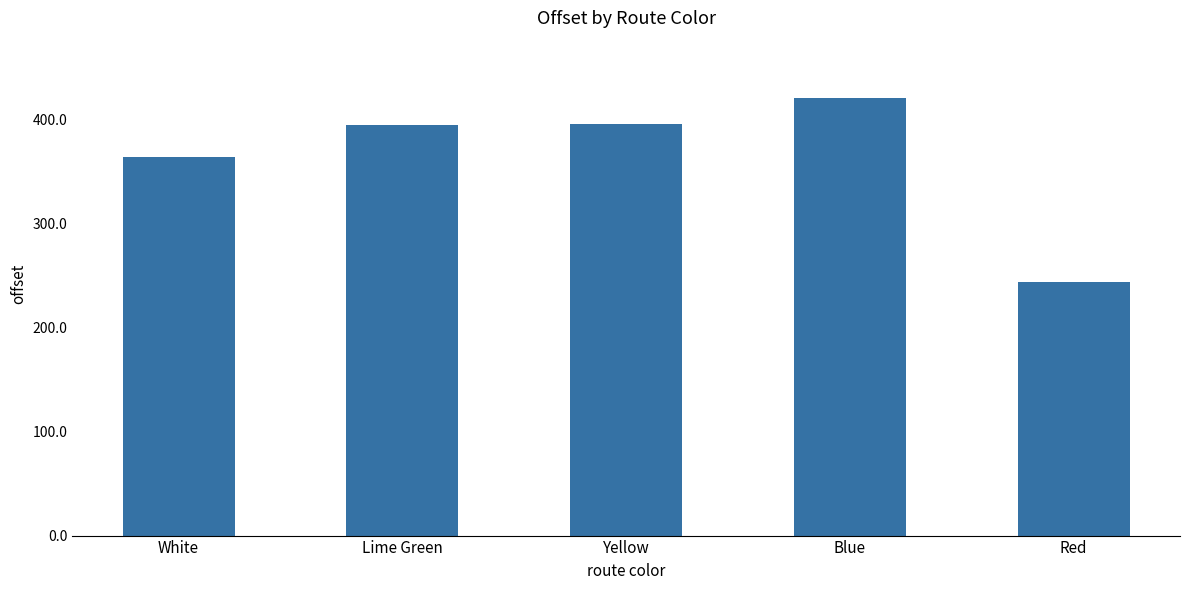

What value does the data have at Red?

243.6